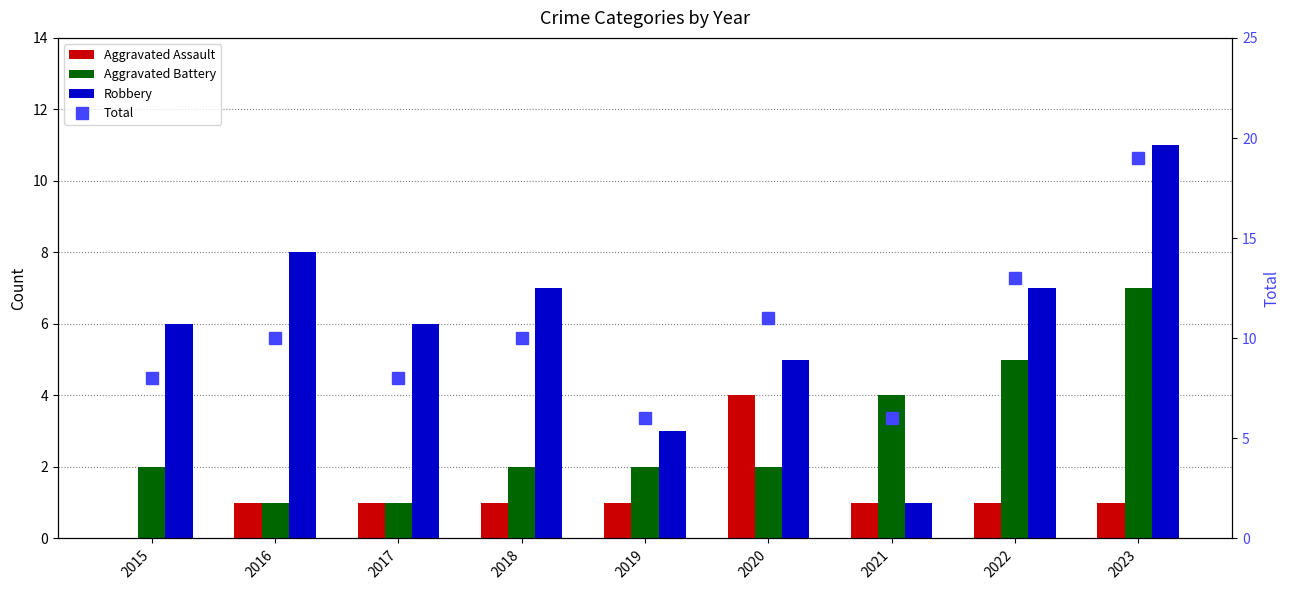

Between 2016 and 2015, which is larger?

2016